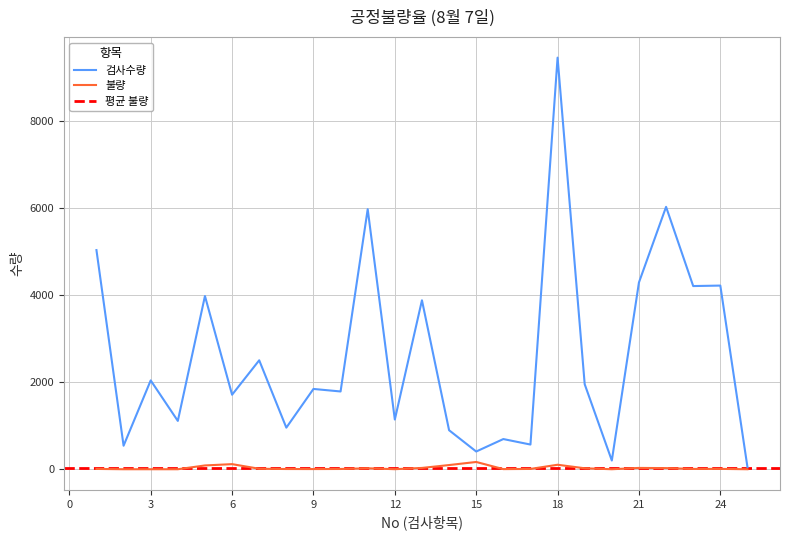

Between 12 and 13, which series saw the biggest shift?

검사수량